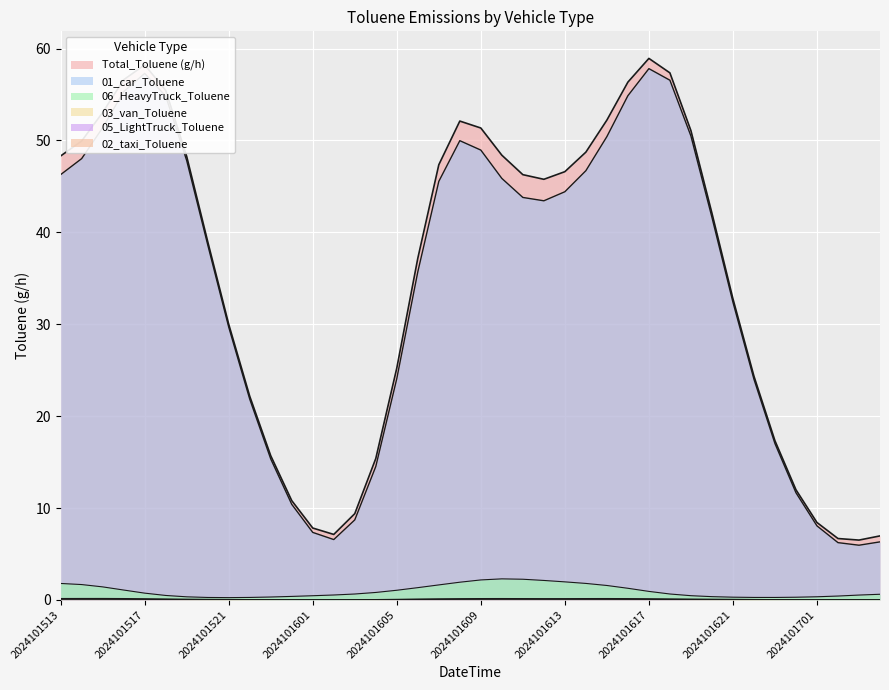

At which category does 03_van_Toluene reach its first local valley?

2024101602